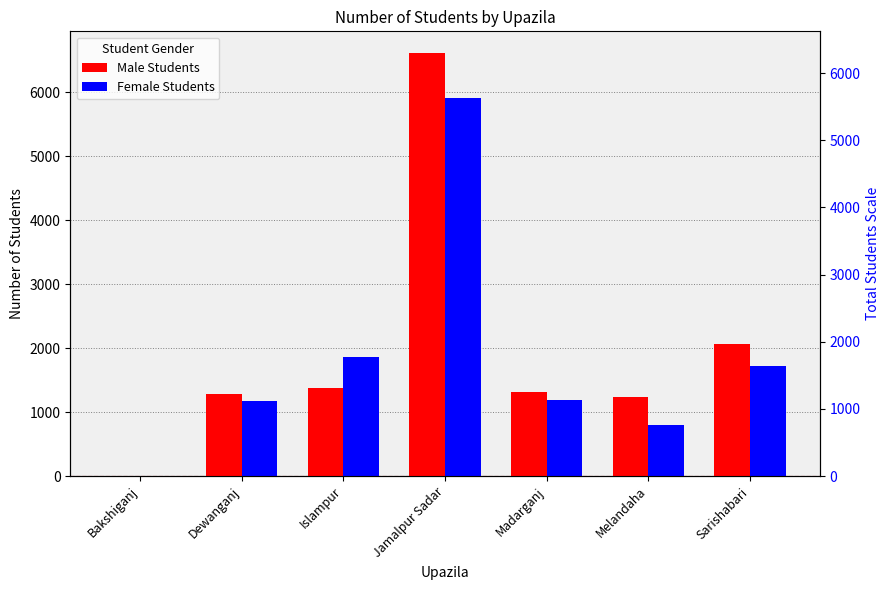

The value of Female Students at Sarishabari is 1721. True or false?

True